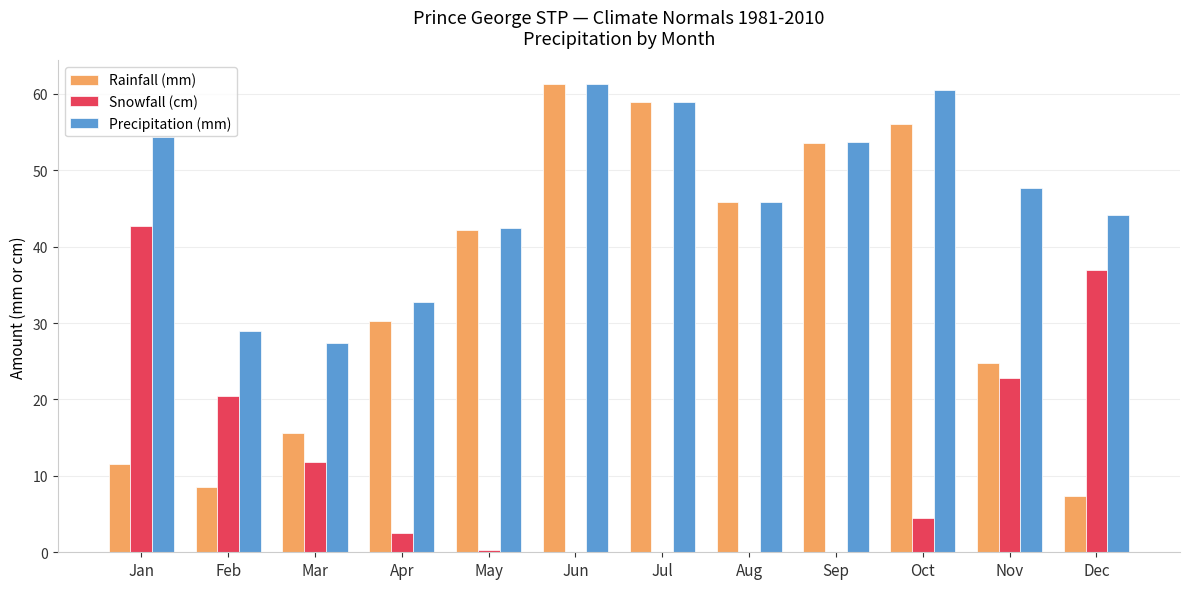

What is the difference between the Rainfall (mm) values at Jul and Aug?

13.0